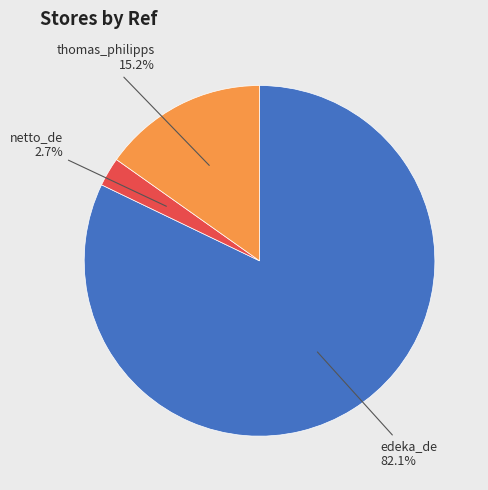

Does any single category account for the majority?

Yes